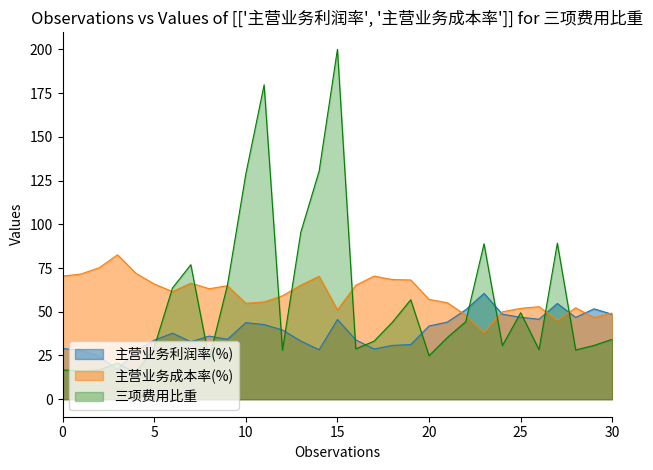

Which series has the largest total across all categories?

主营业务成本率(%)